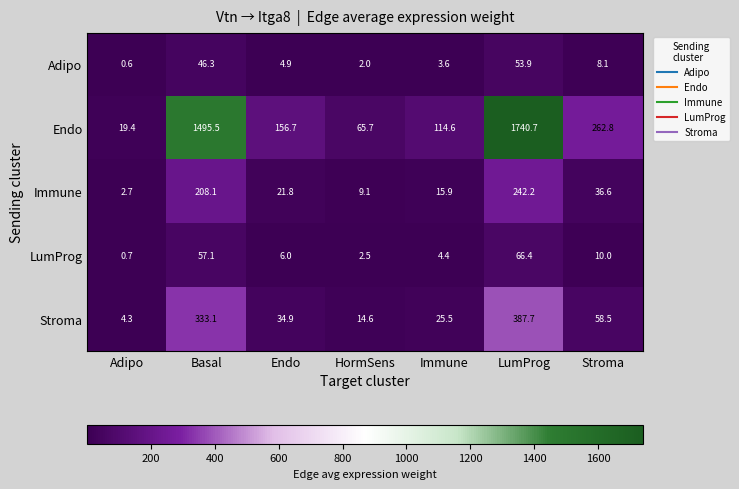

What is the sum of all Immune values?

536.4